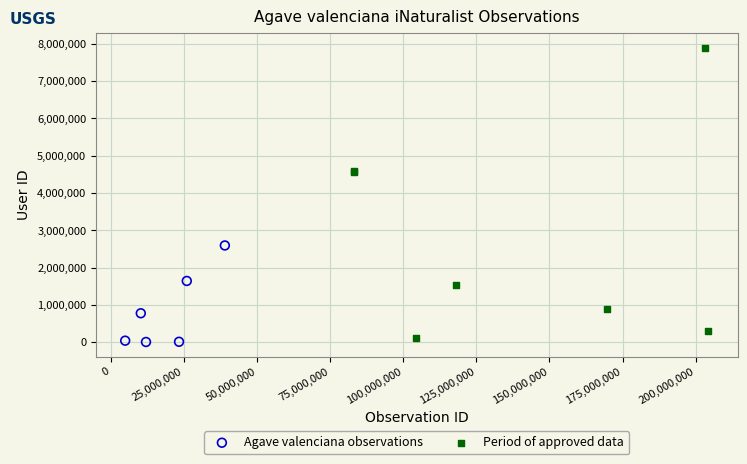

Which series reaches the maximum Y coordinate?

Period of approved data